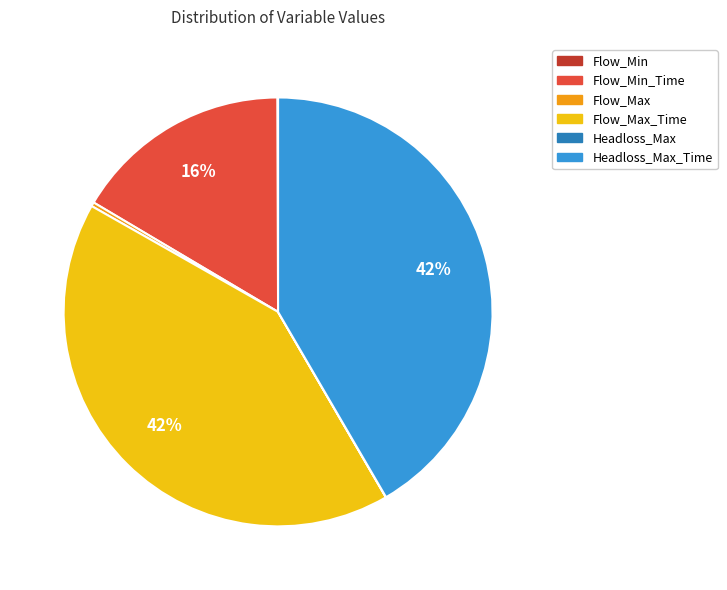

To the nearest percent, what is the difference between the largest and smallest slice percentages?

42%